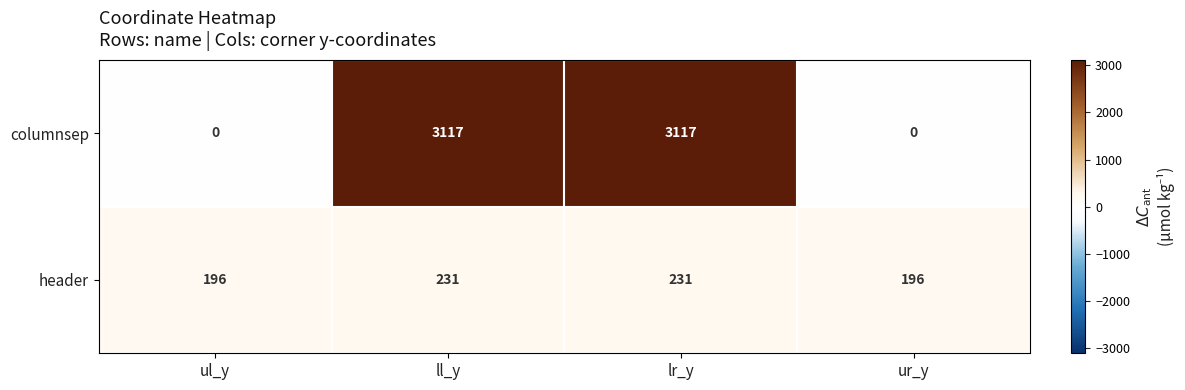

Reading right to left, transcribe all the data shown in this chart.

columnsep: ur_y=0	lr_y=3117	ll_y=3117	ul_y=0
header: ur_y=196	lr_y=231	ll_y=231	ul_y=196